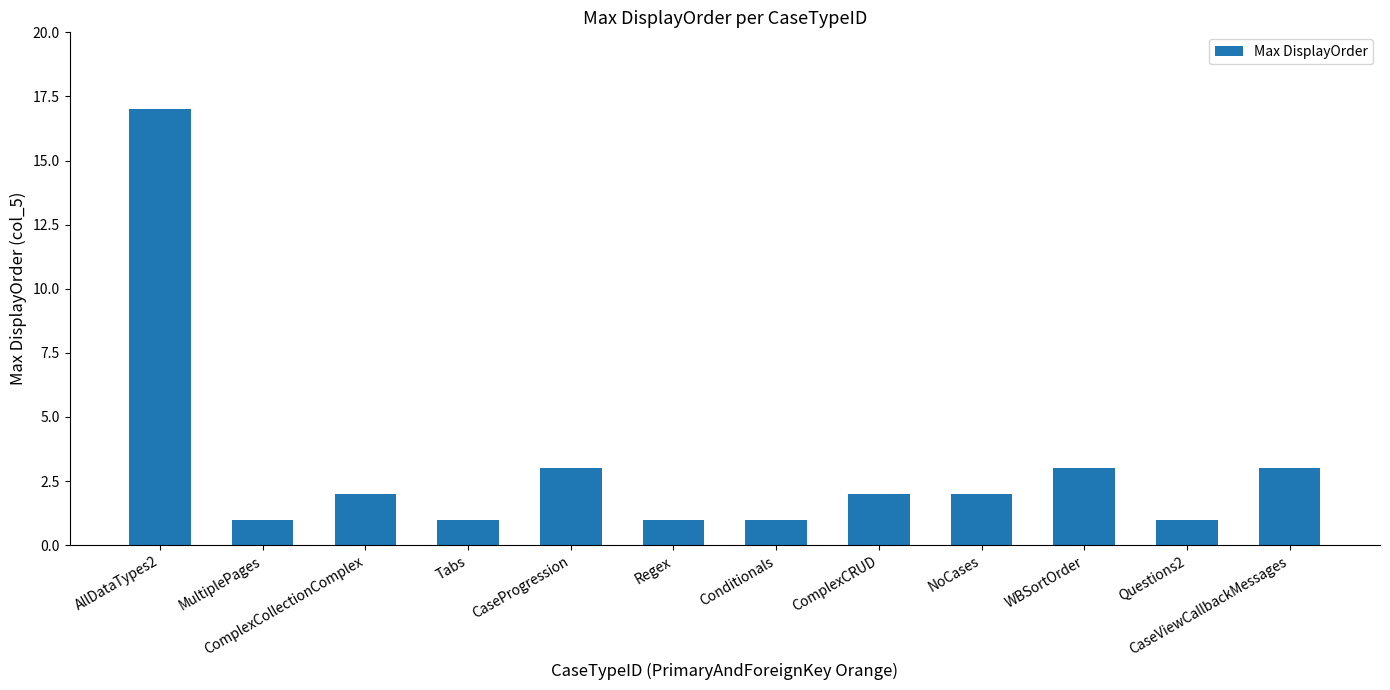

Reading left to right, list all the values displayed in this chart.

AllDataTypes2=17	MultiplePages=1	ComplexCollectionComplex=2	Tabs=1	CaseProgression=3	Regex=1	Conditionals=1	ComplexCRUD=2	NoCases=2	WBSortOrder=3	Questions2=1	CaseViewCallbackMessages=3